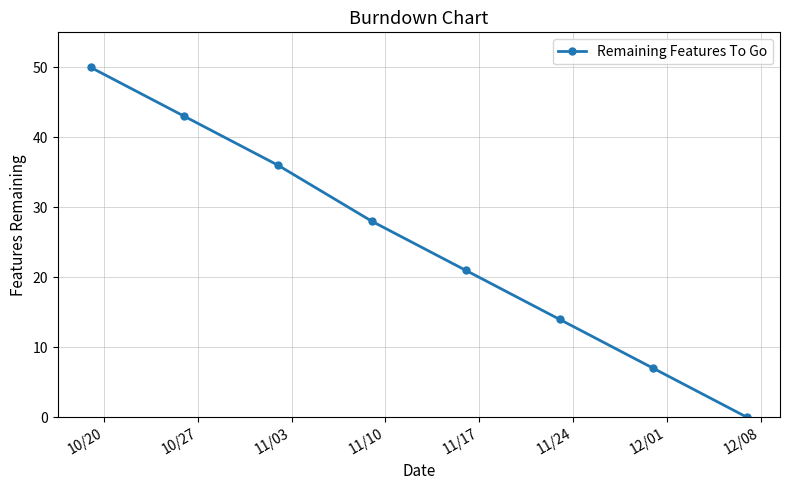

What is the maximum value shown in the chart?

50